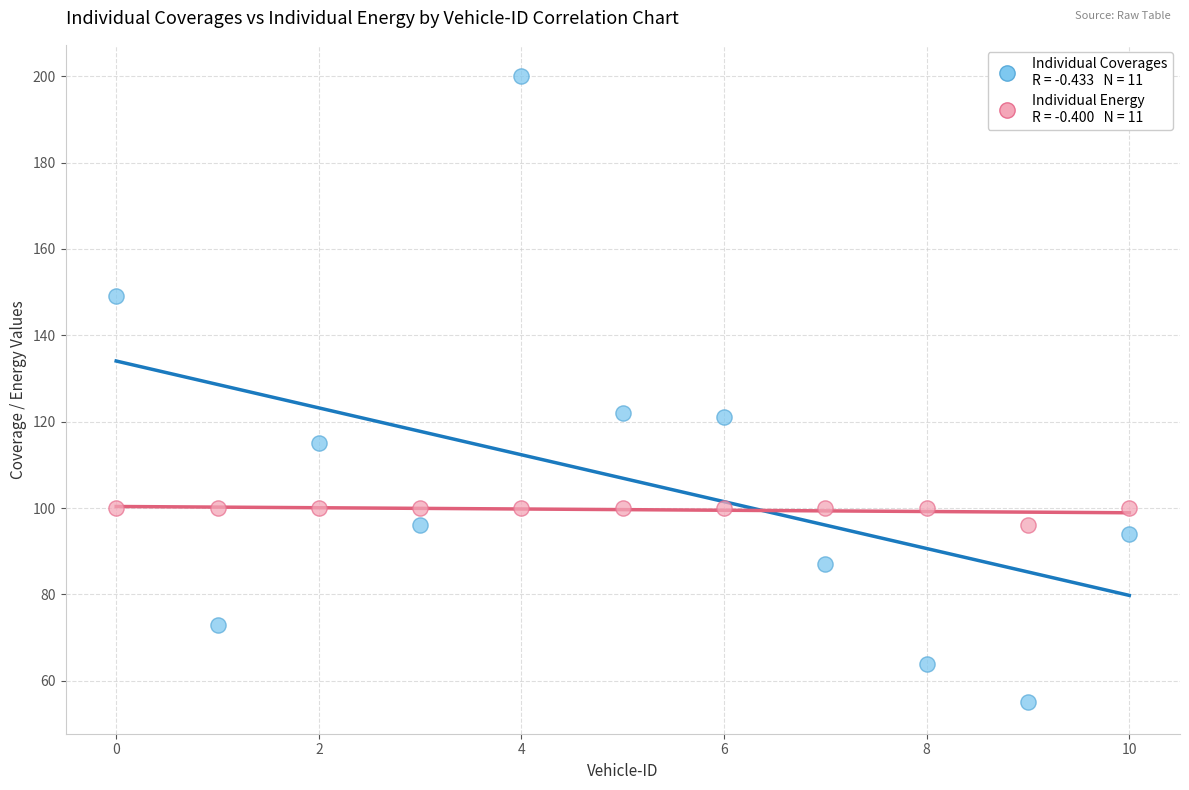

Across all data points, what is the range of Y values (max minus min)?

145